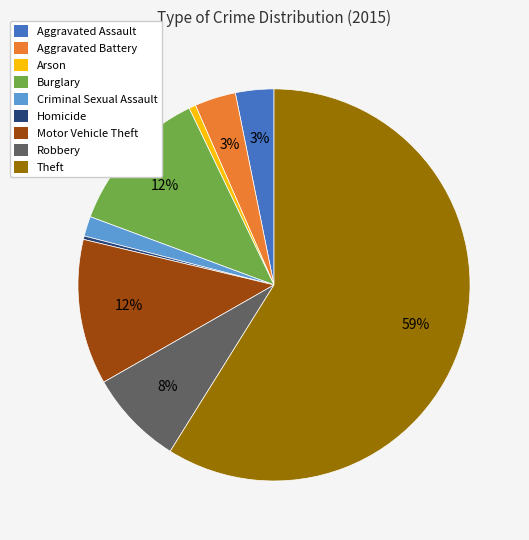

To the nearest percent, what portion does Arson represent?

1%